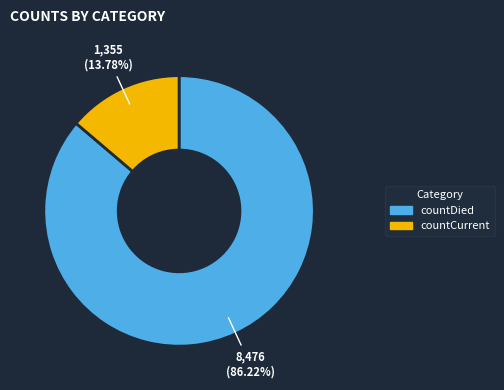

The countCurrent slice represents 3% of the pie. True or false?

False